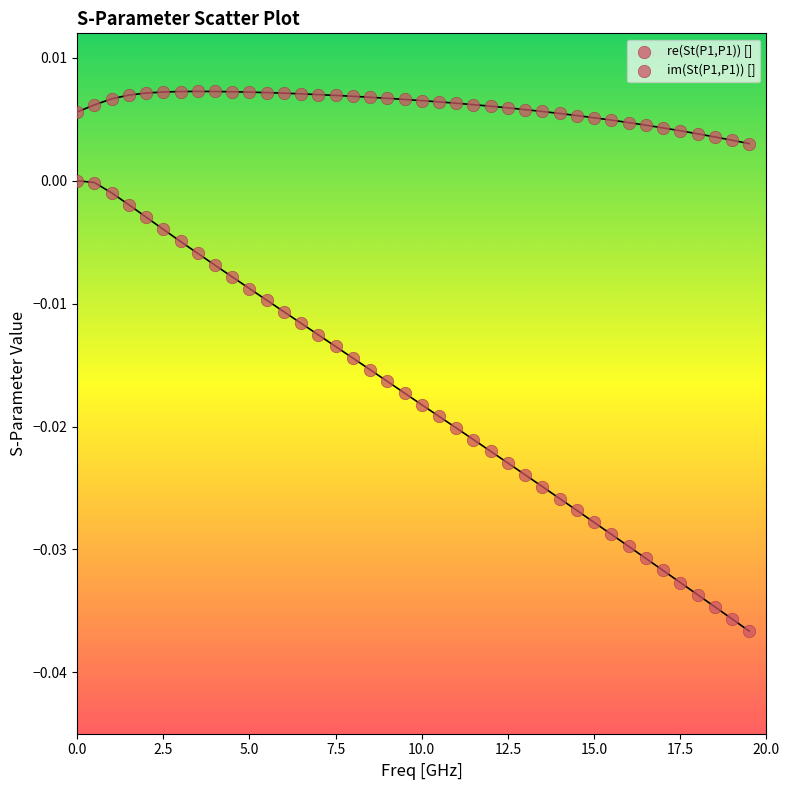

Count the number of points in this scatter plot.

80